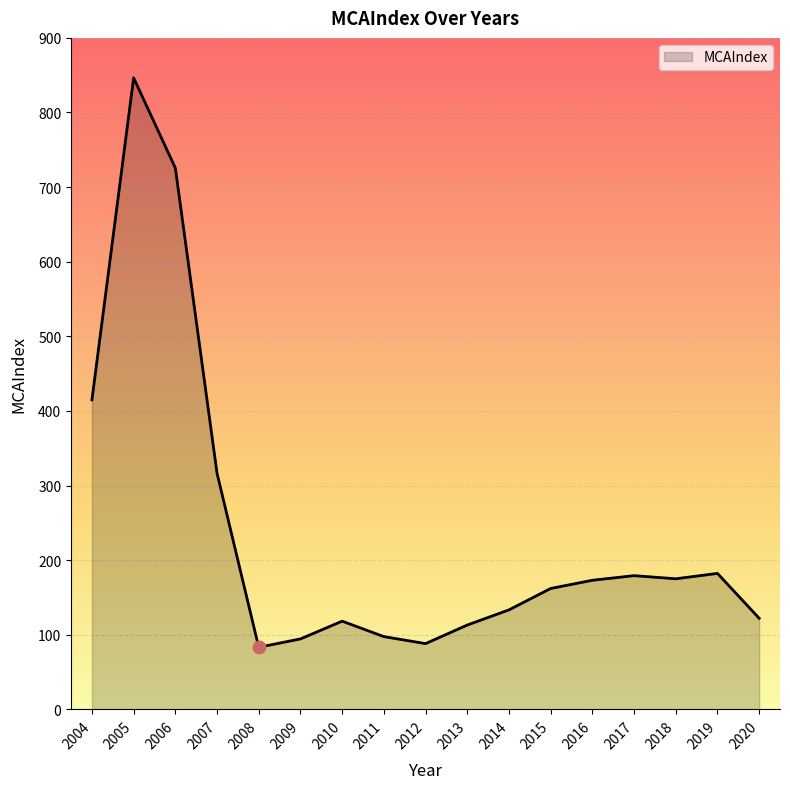

Between 2013 and 2007, which is larger?

2007